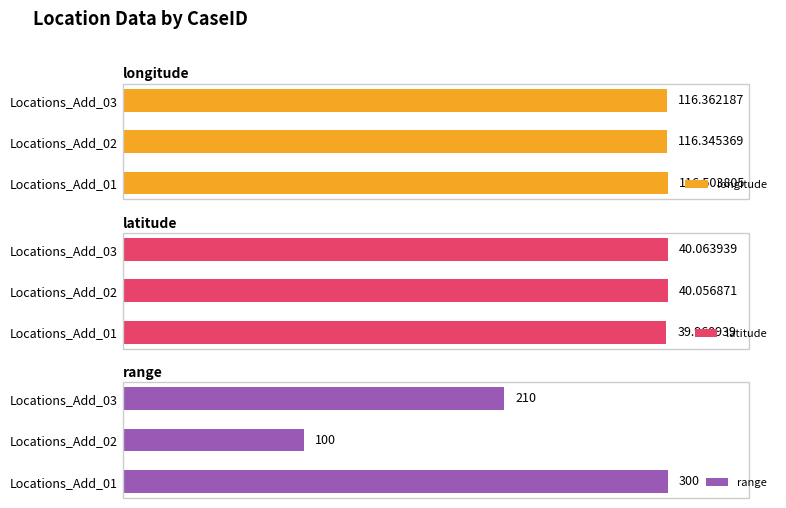

How many groups of bars are there?

3